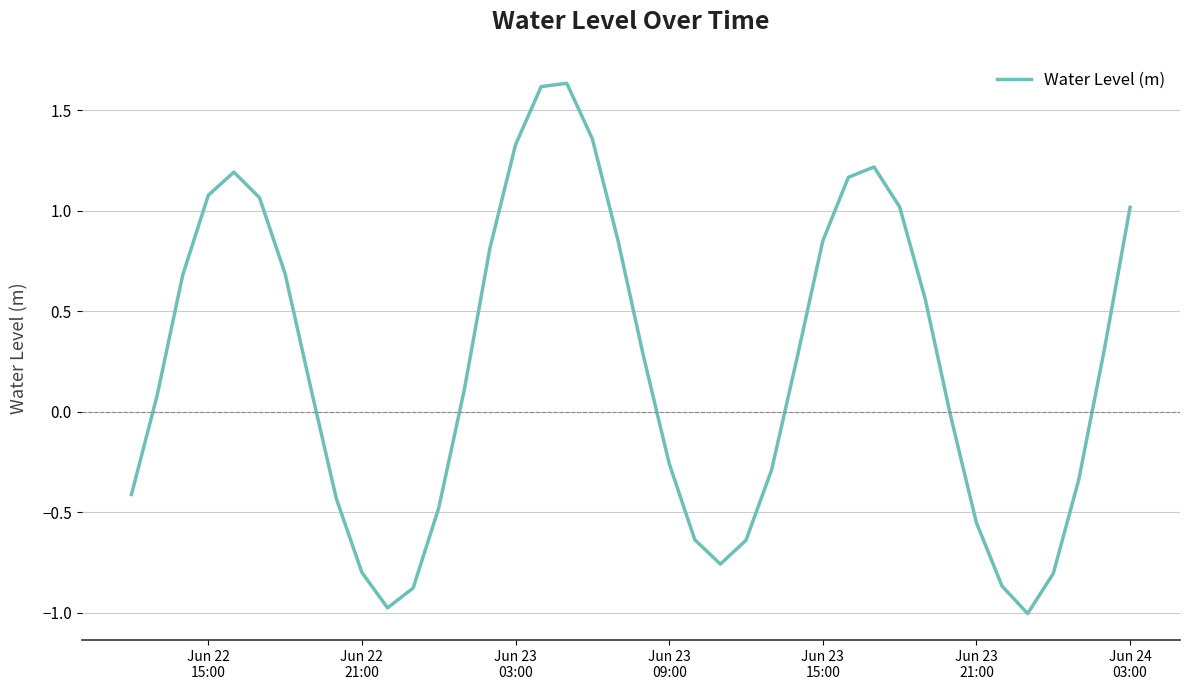

What is the average value?

0.2